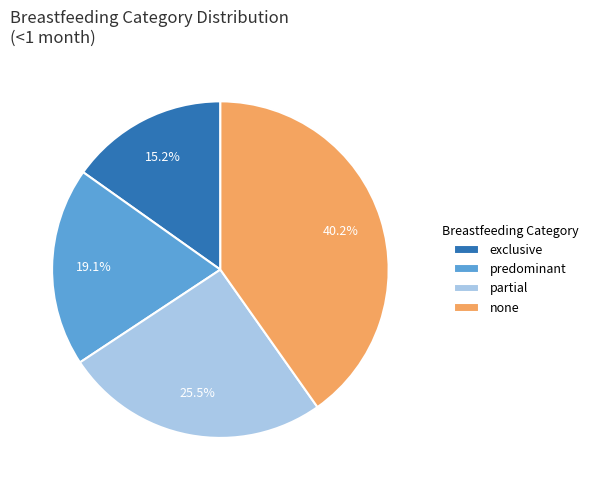

To the nearest percent, what portion does predominant represent?

19%